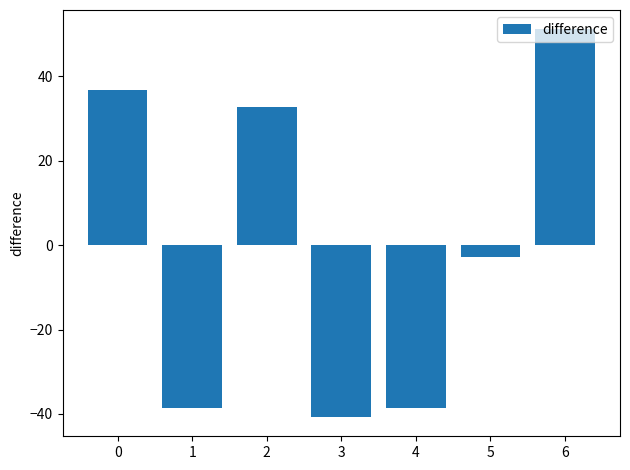

Are the bars grouped side by side (vs. stacked)?

No